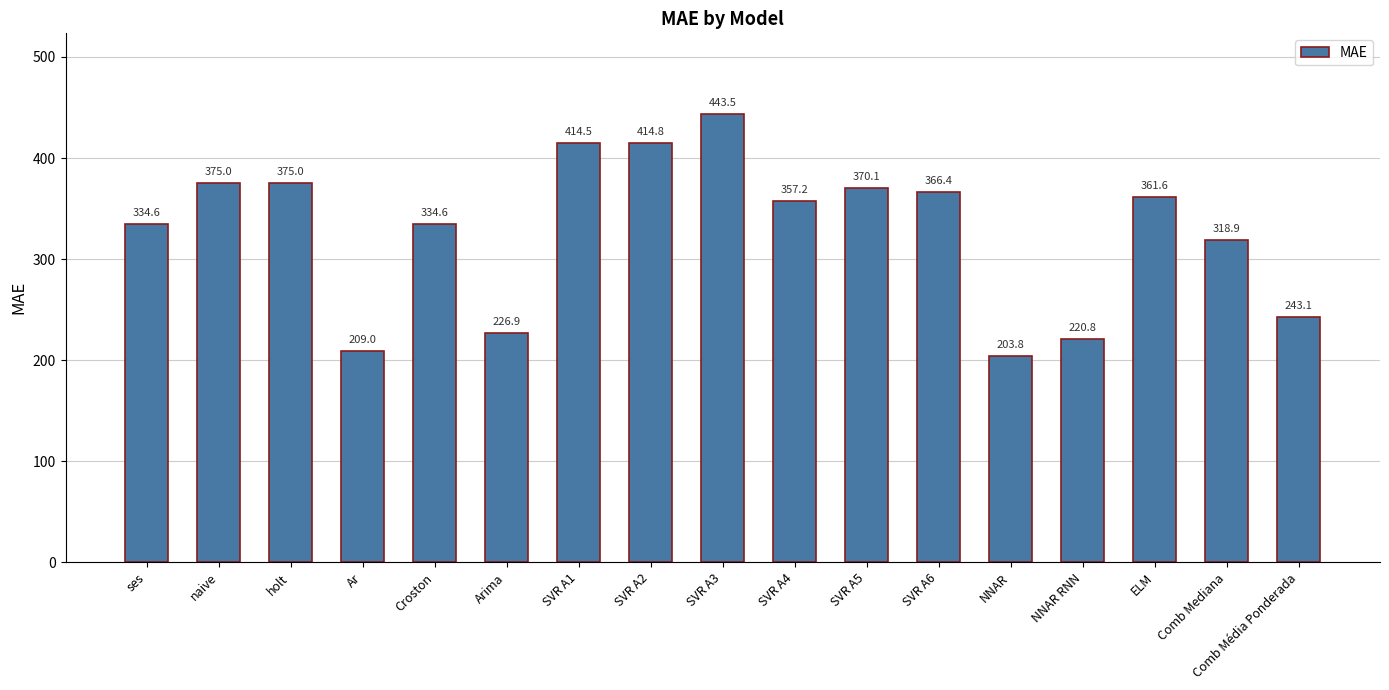

Which category has the highest value across all series?

SVR A3